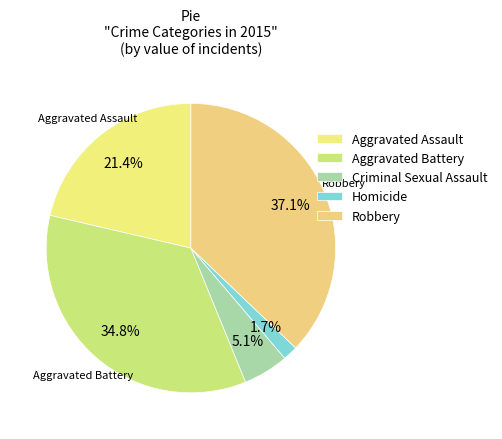

How many segments does this pie chart have?

5